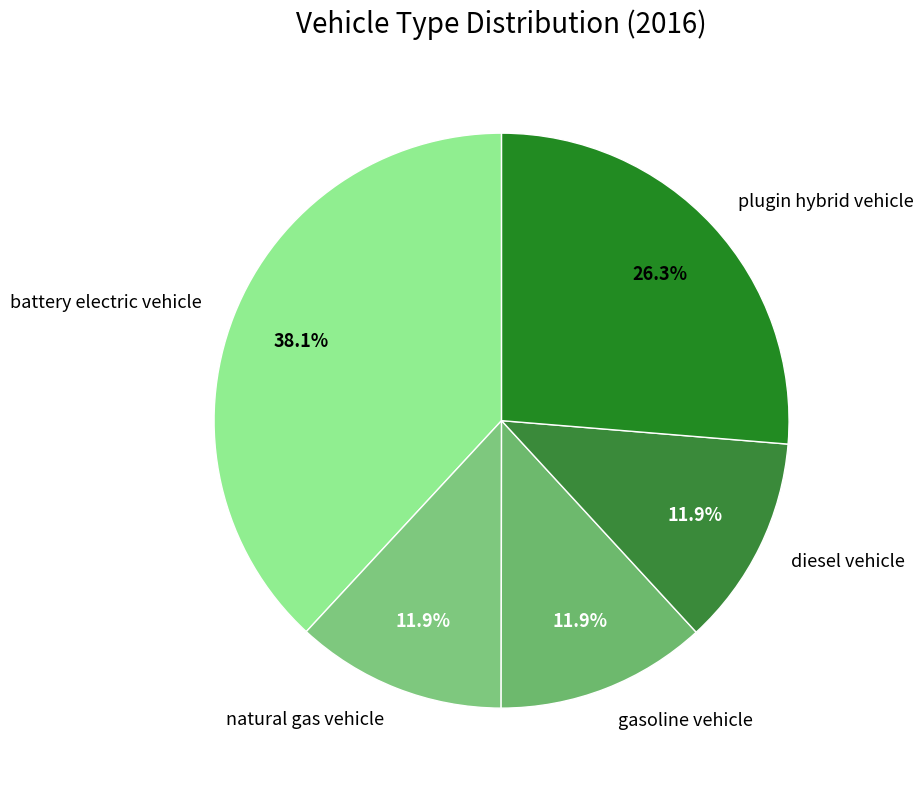

To the nearest percent, what is the combined percentage of battery electric vehicle and natural gas vehicle?

50%